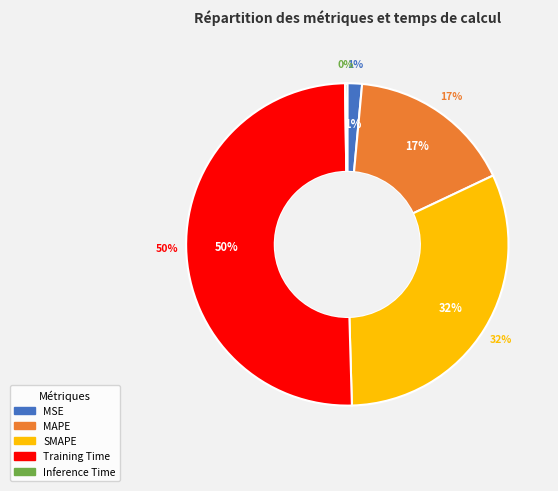

How much of the chart is everything except MSE?

98.5%